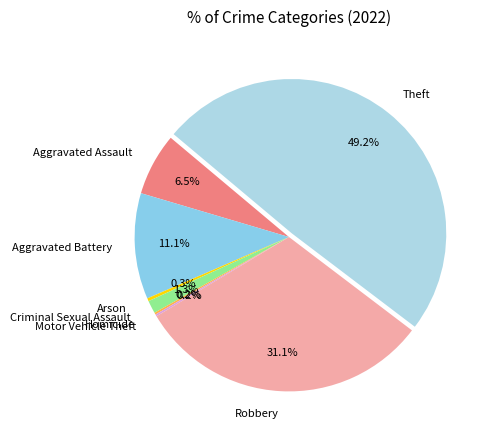

Which has a higher value, Robbery or Aggravated Battery?

Robbery